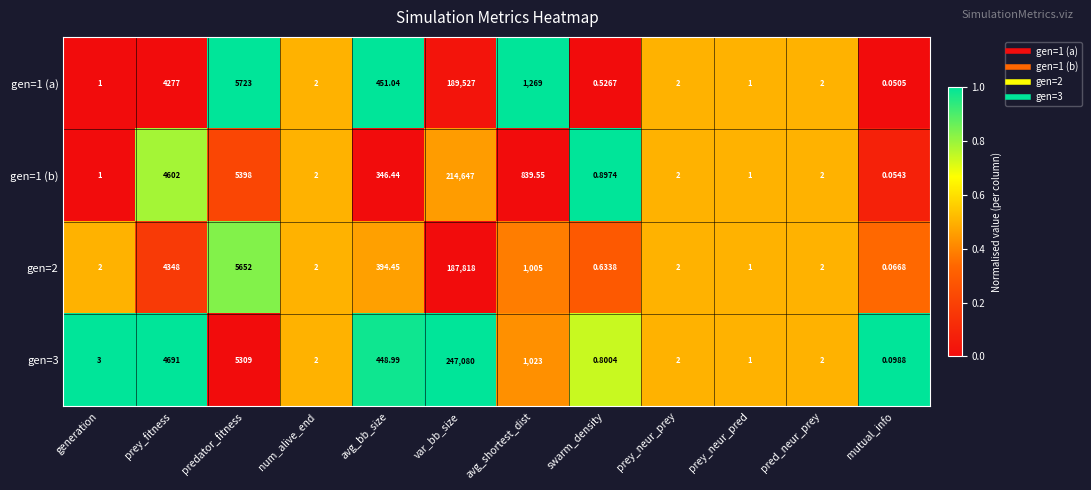

Between generation and avg_bb_size, which series saw the biggest shift?

gen=1 (a)